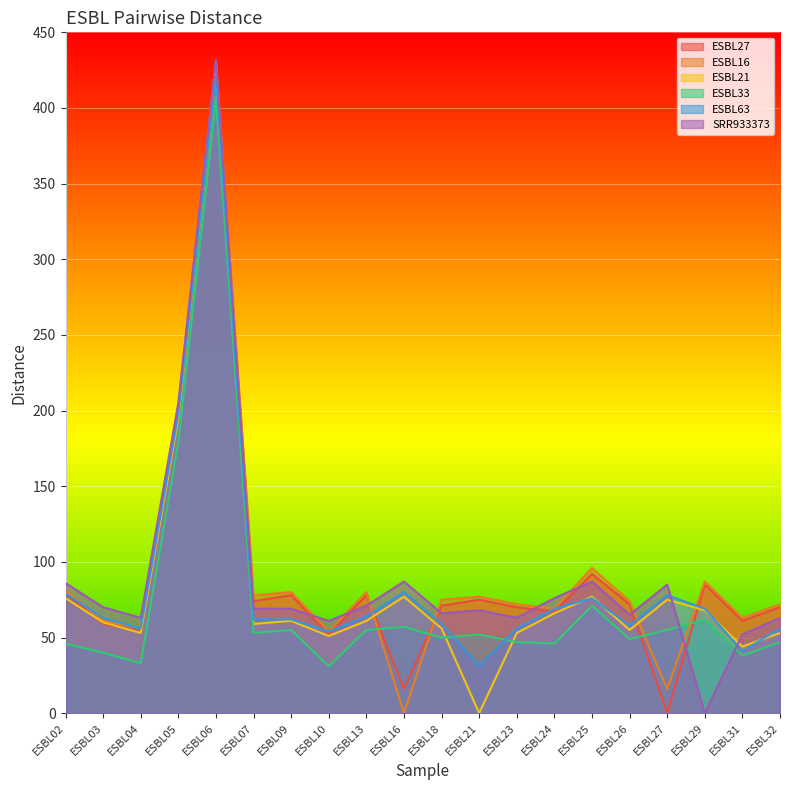

Rank the series at ESBL13 from lowest to highest value.

ESBL33, ESBL21, ESBL63, SRR933373, ESBL27, ESBL16